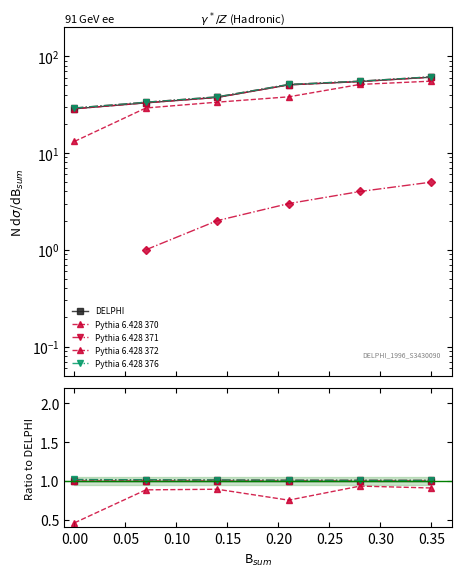

Count the number of data series in this chart.

6